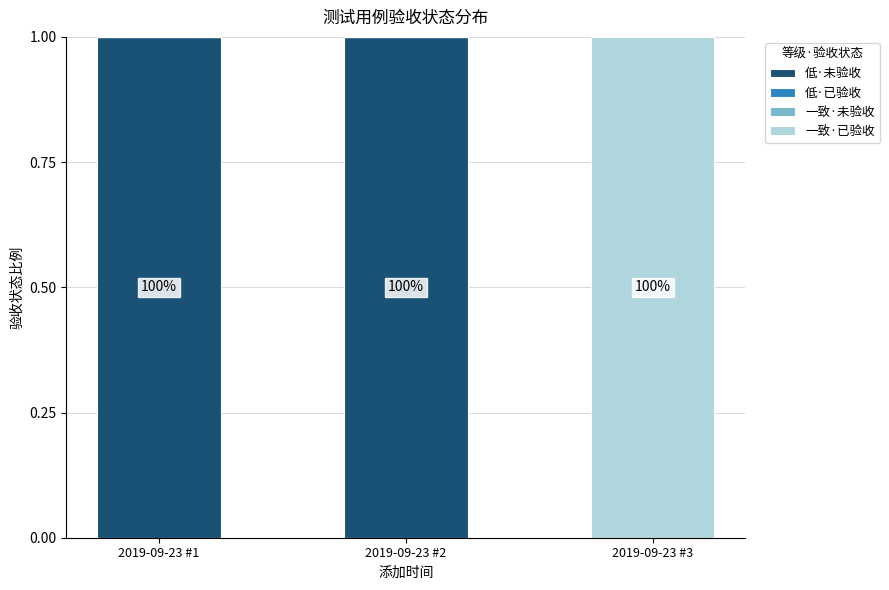

Are the bars grouped side by side (vs. stacked)?

No